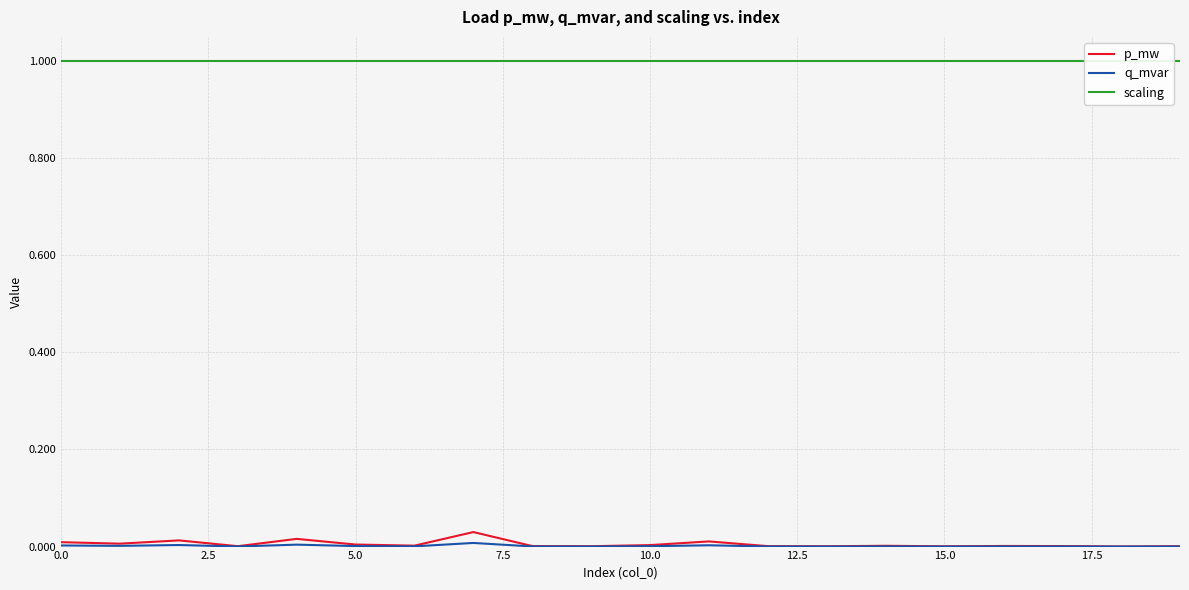

True or false: q_mvar has a value of 0.0 at 0.0.

True